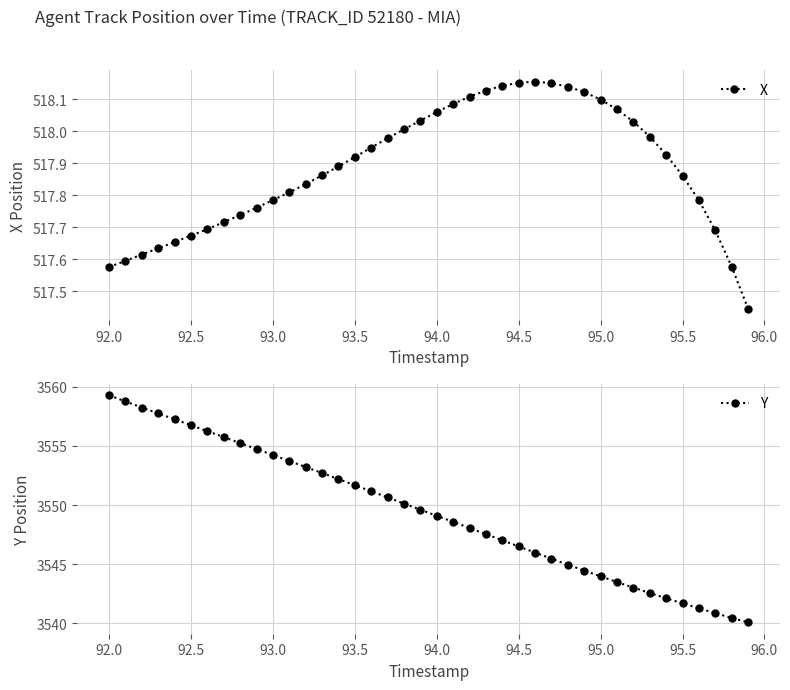

Rank the series by their maximum value, from lowest to highest.

X, Y